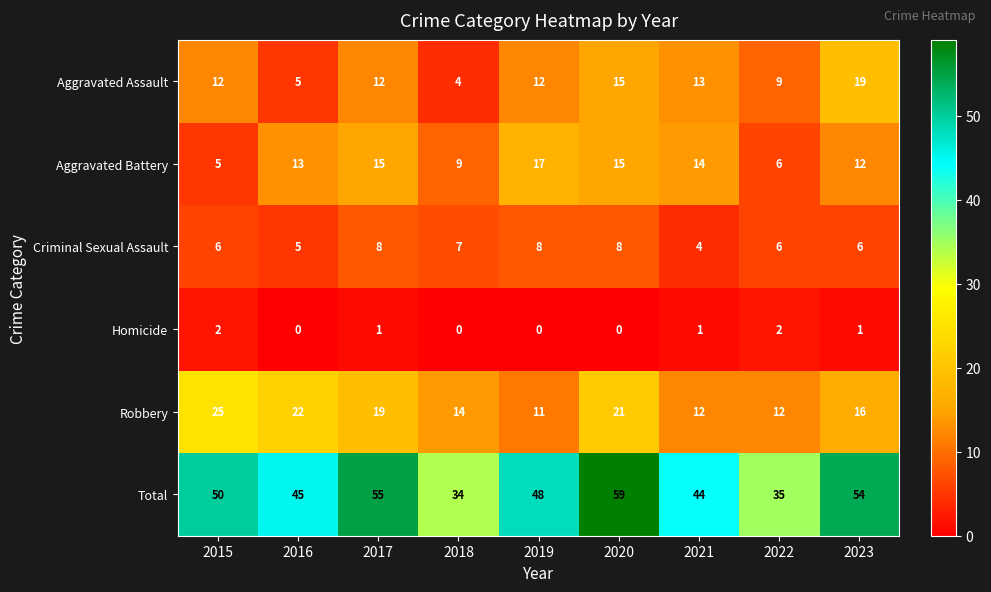

The Total series shows 56 at 2018. True or false?

False